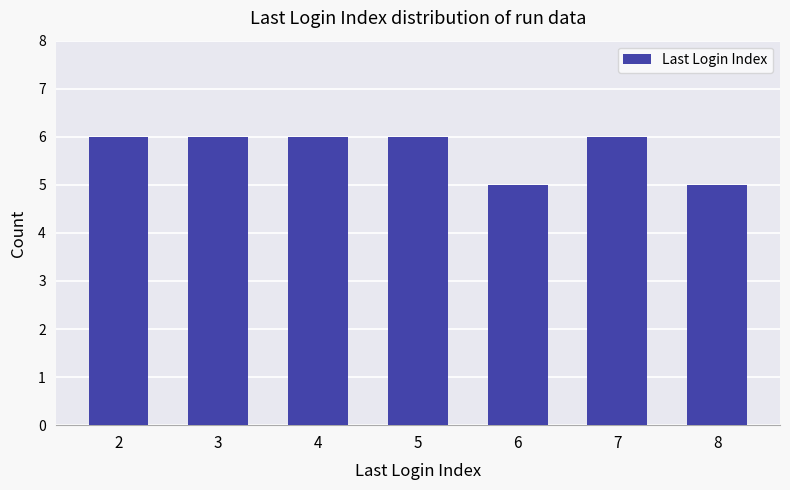

Are the bars grouped side by side (vs. stacked)?

No